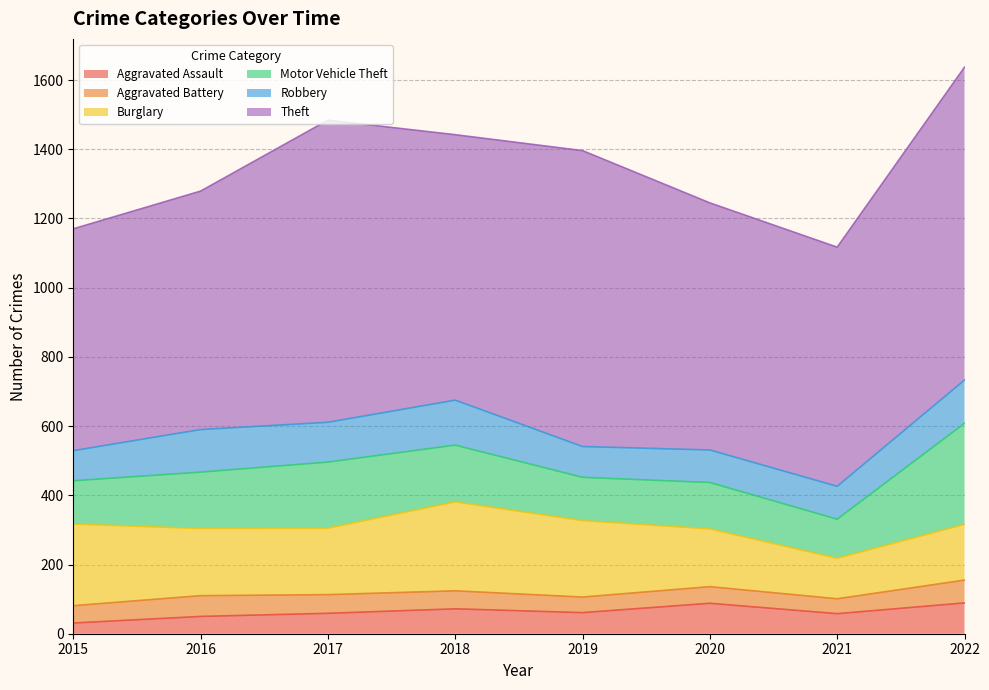

Is the value of Theft at 2016 greater than the value of Robbery at 2022?

Yes